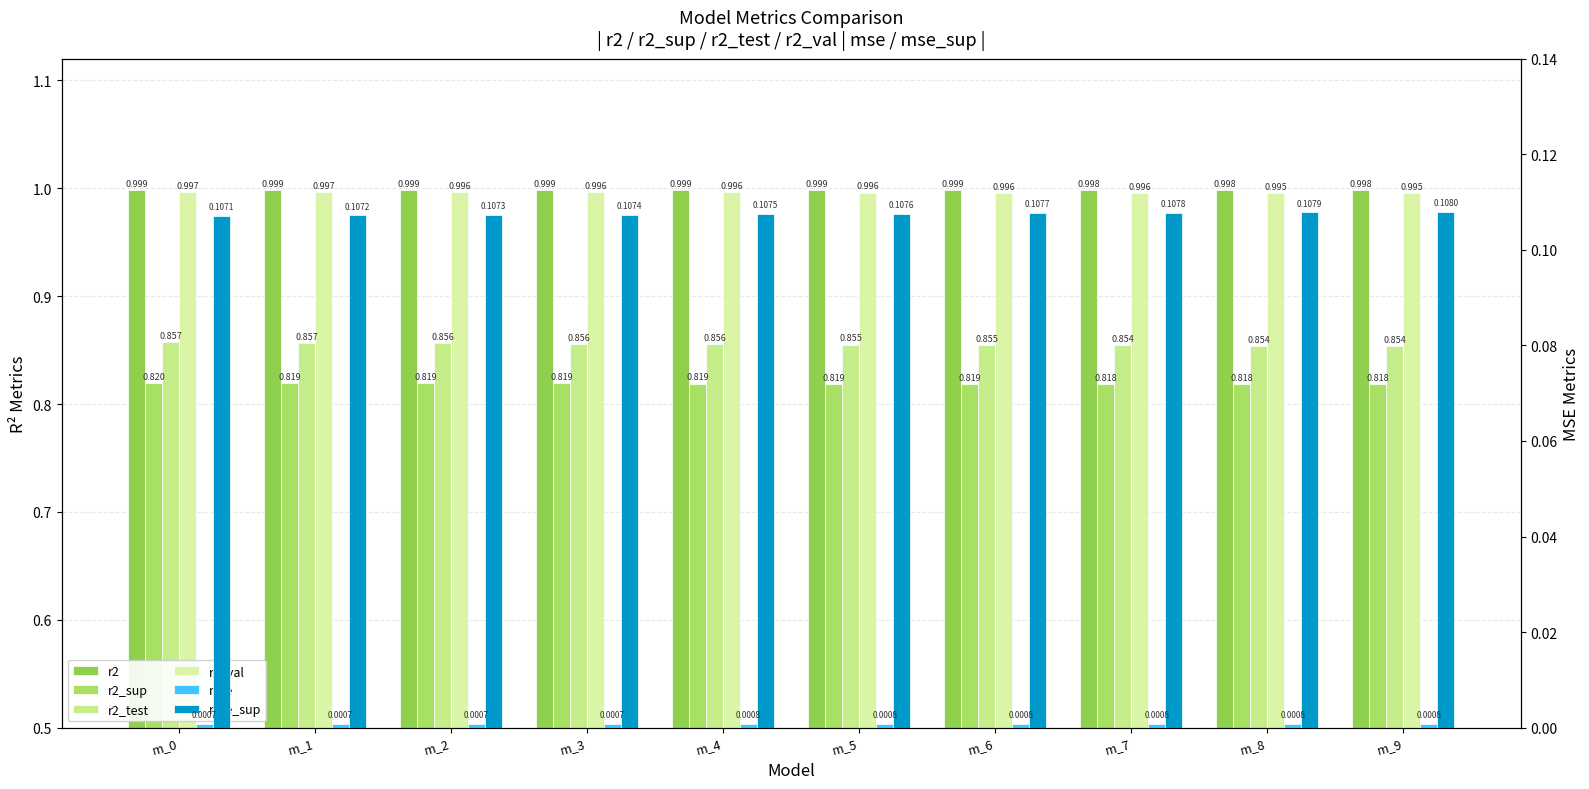

At m_9, list the series in order from largest to smallest.

r2, r2_val, r2_test, r2_sup, mse_sup, mse